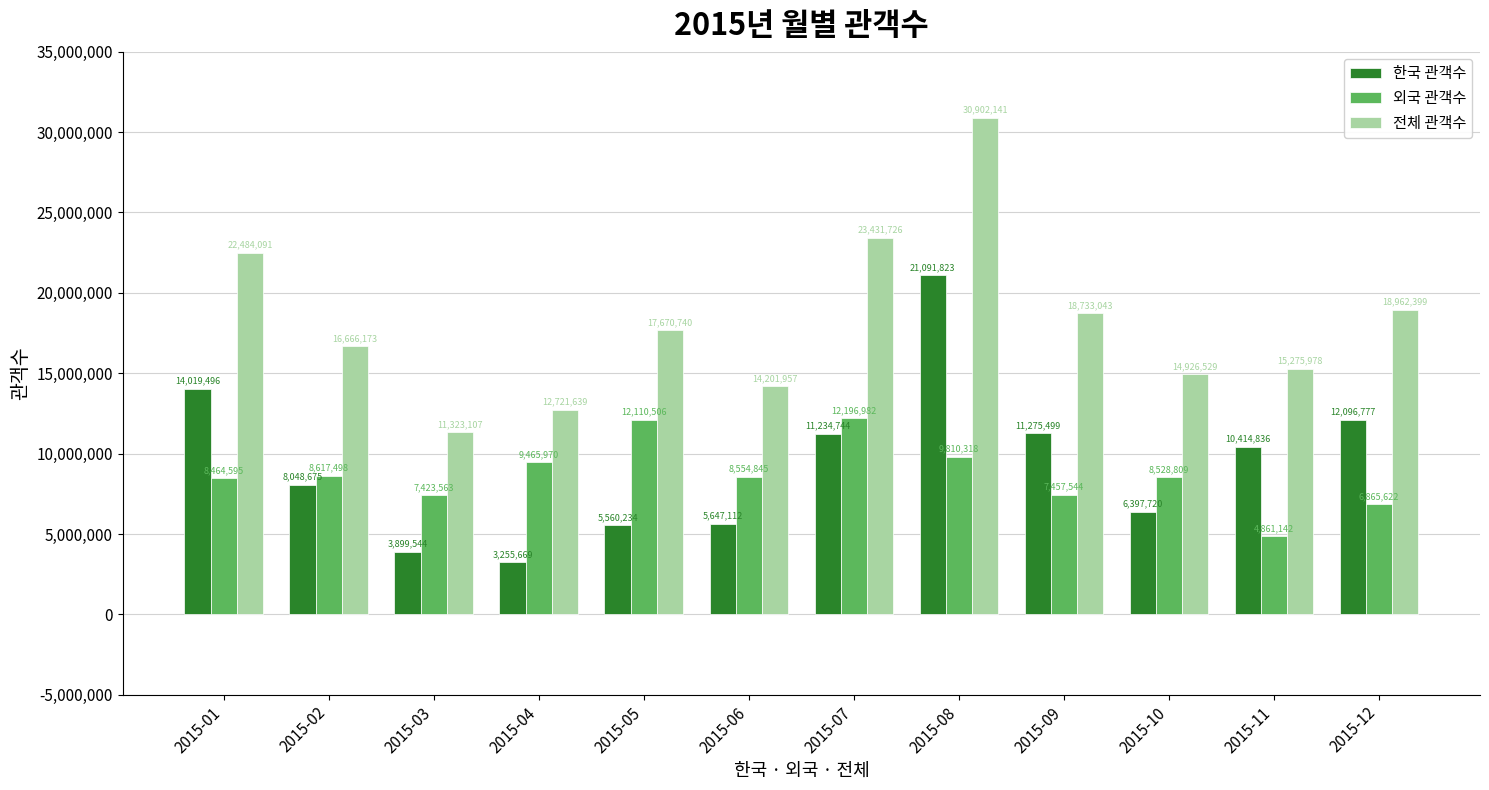

True or false: 전체 관객수 has a value of 14201957 at 2015-06.

True